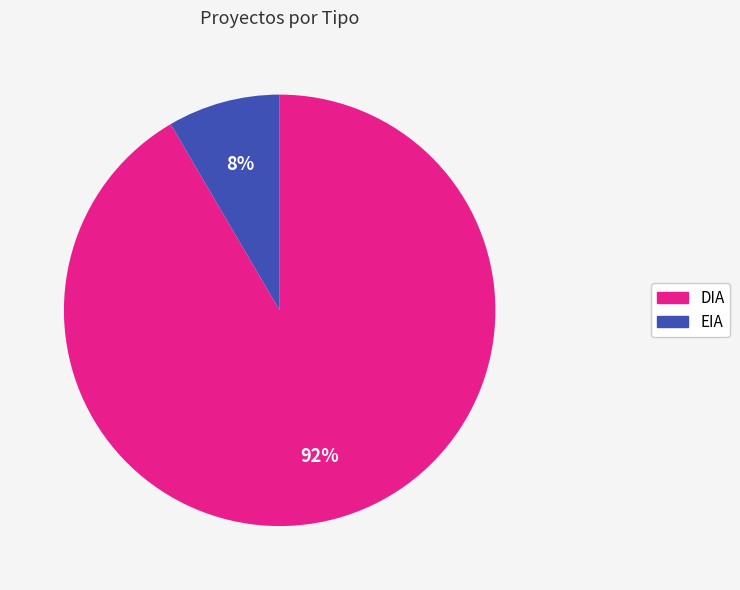

Rank the categories by value from lowest to highest.

EIA, DIA